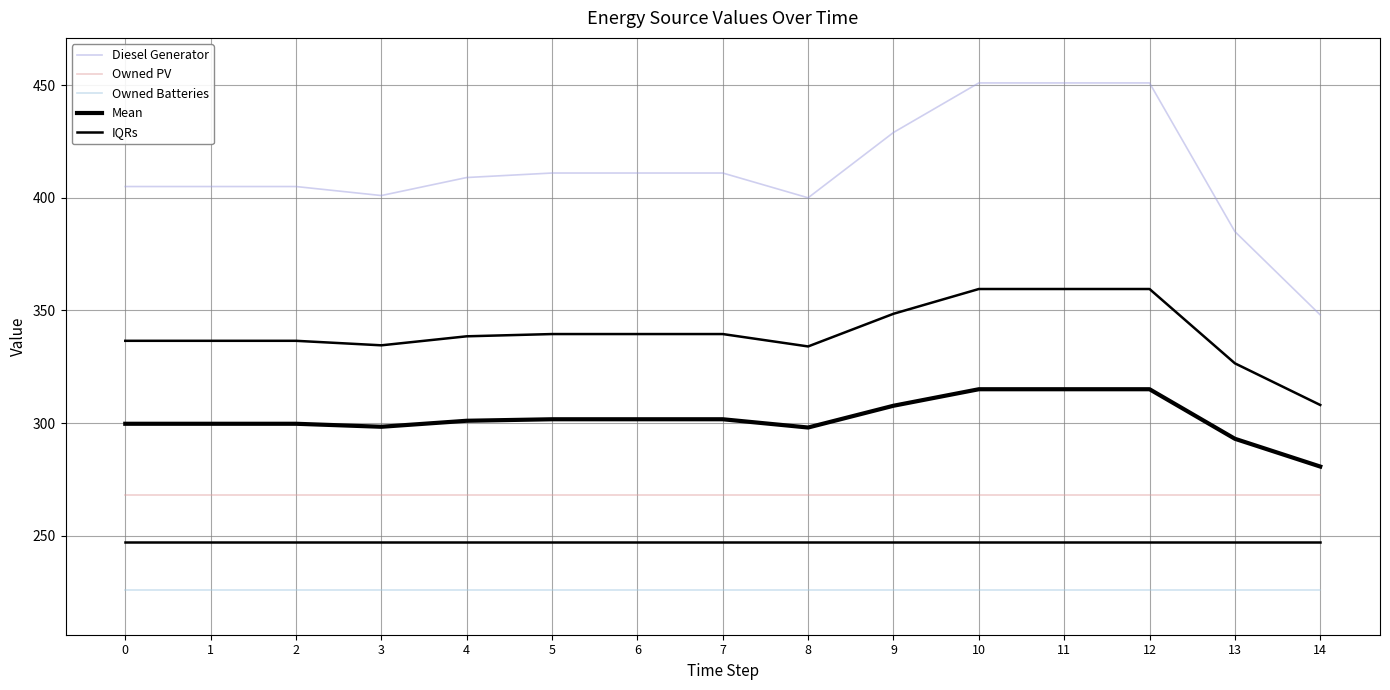

What is the value of the IQRs point at the 10th from the left?

247.0